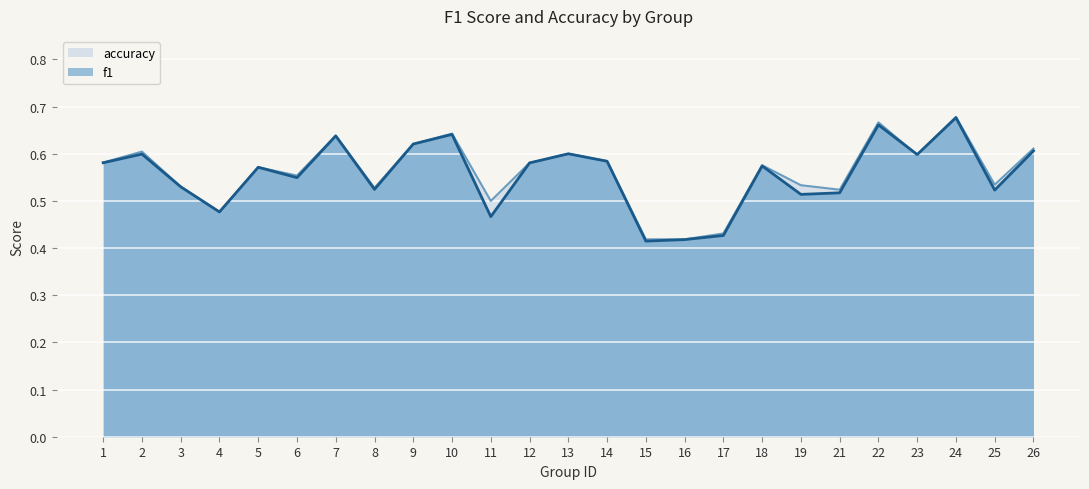

What are all the series names shown in the legend?

accuracy, f1